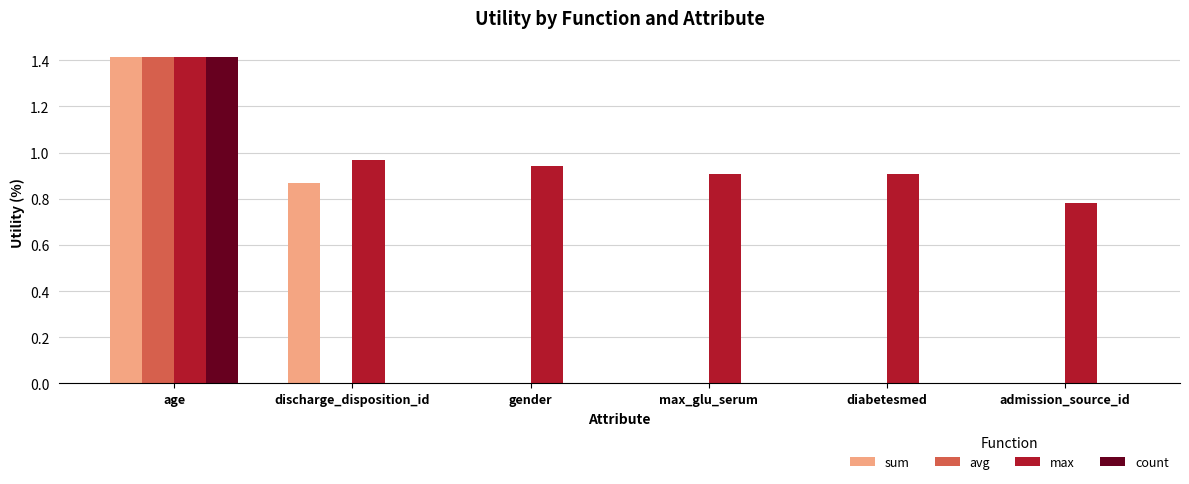

At which category is the sum across all series the highest?

age